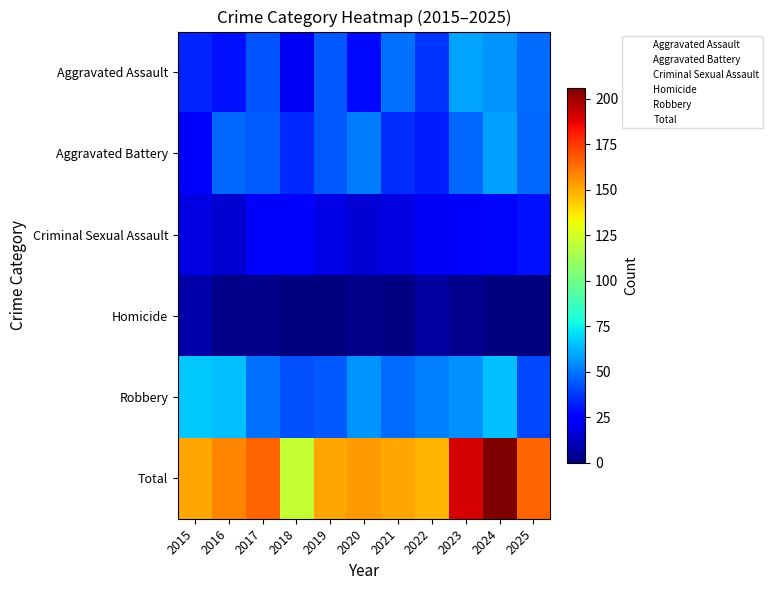

Between 2020 and 2016, which is larger?

2020